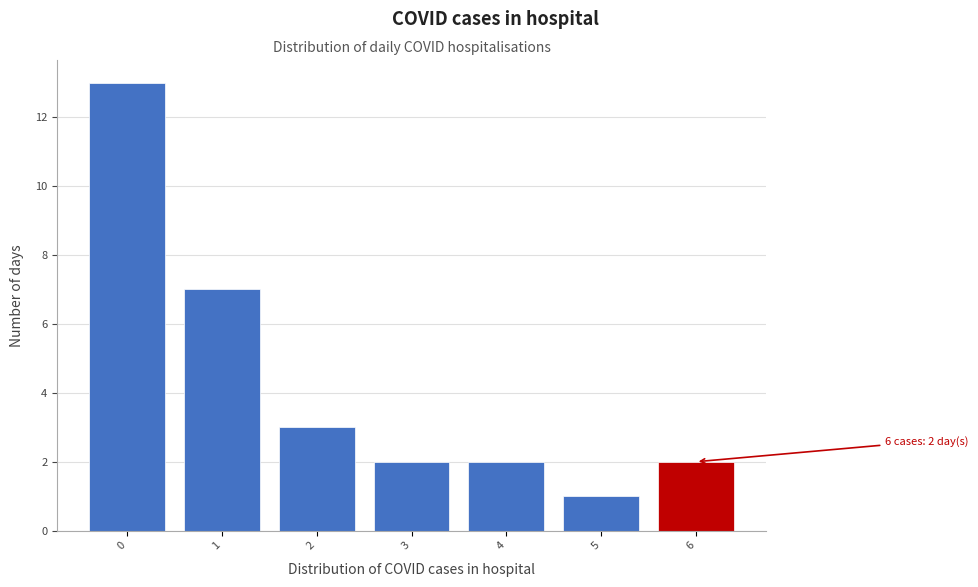

Reading left to right, transcribe all the data shown in this chart.

0=13	1=7	2=3	3=2	4=2	5=1	6=2